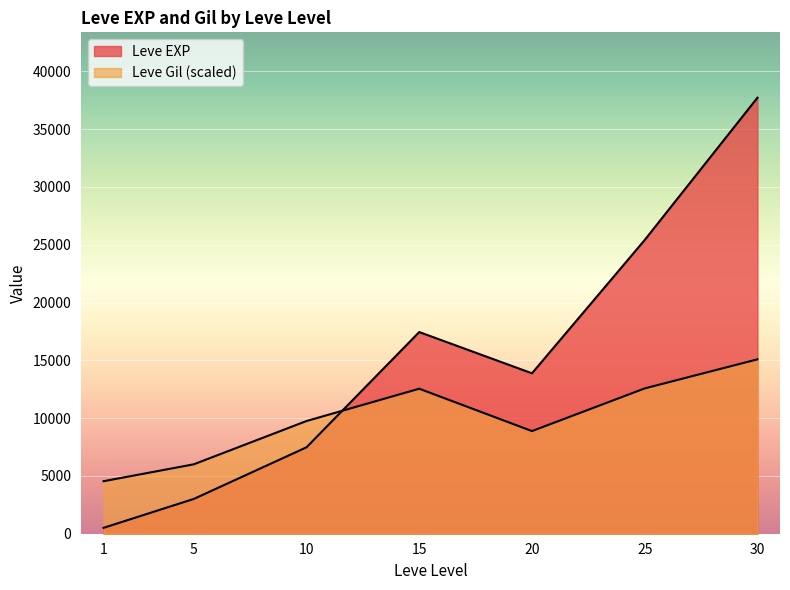

What are all the series names shown in the legend?

Leve EXP, Leve Gil